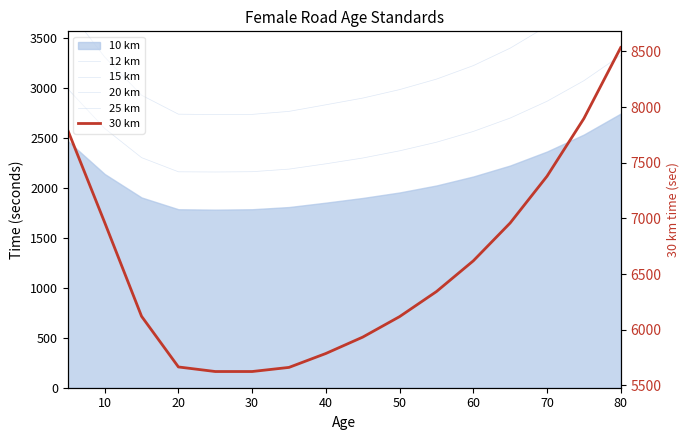

Where is 25 km nearest to the value 5862?

10